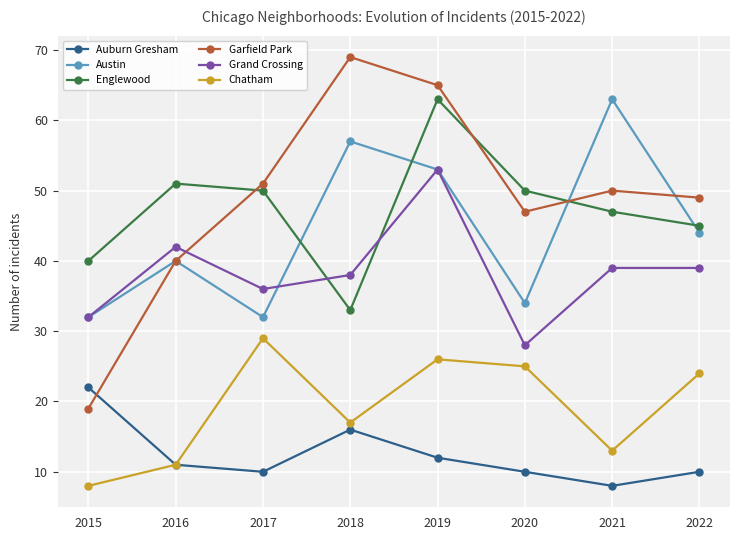

What is the maximum value shown in the chart?

69